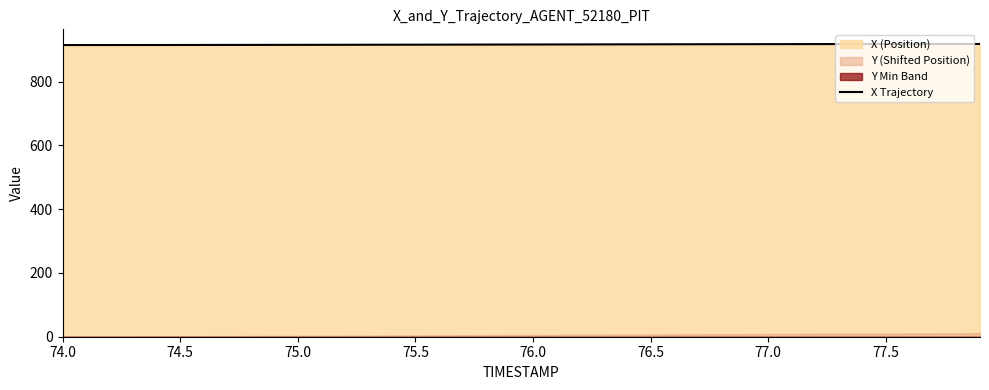

Reading left to right, what are all the values shown in this chart?

914.3	914.3	914.4	914.4	914.5	914.5	914.6	914.7	914.7	914.8	914.9	915.0	915.1	915.2	915.3	915.4	915.6	915.7	915.8	915.9	916.0	916.2	916.3	916.4	916.5	916.6	916.7	916.8	916.9	917.0	917.1	917.2	917.3	917.4	917.5	917.5	917.6	917.6	917.6	917.7